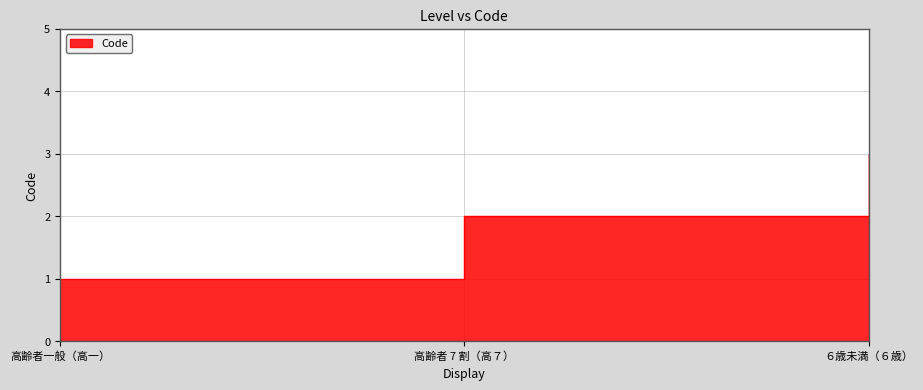

What is the change in value from 高齢者一般（高一） to 高齢者 7 割（高７）?

+1